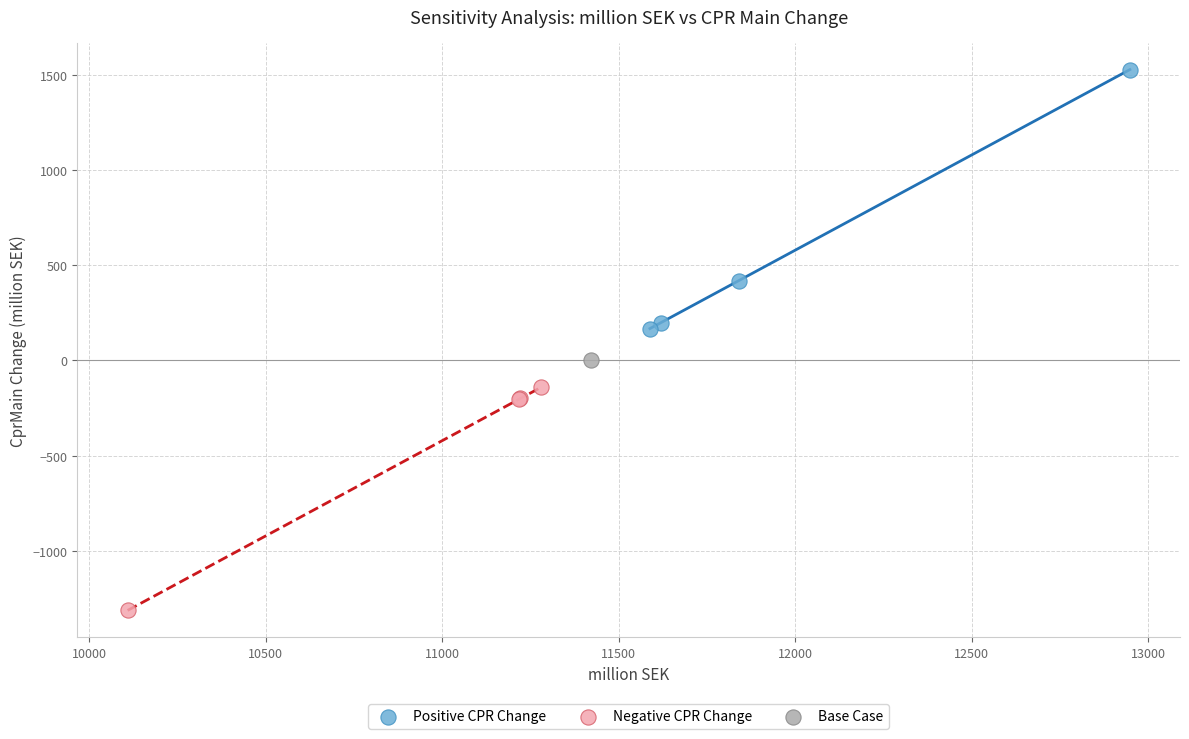

Which series contains the lowest Y value?

Negative CPR Change